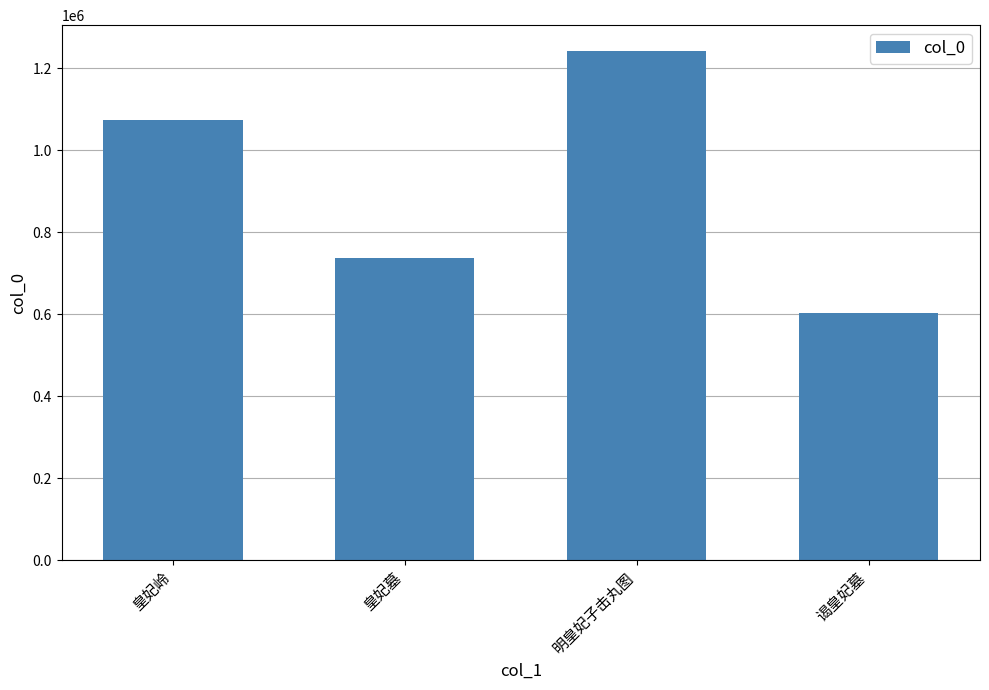

Read the value at 皇妃岭, to the nearest 100.

1073600